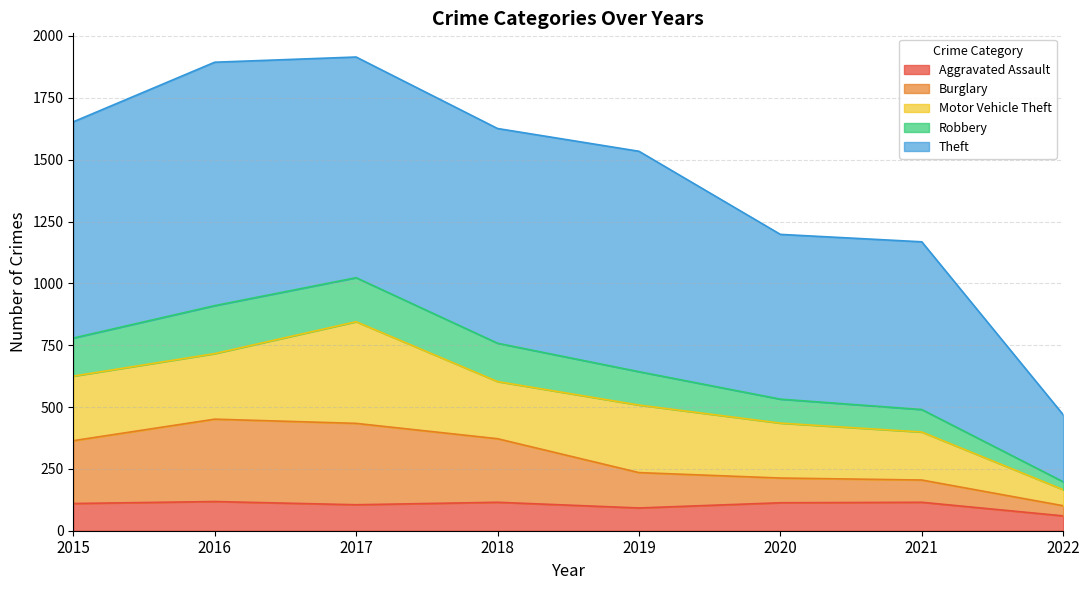

What are all the series names shown in the legend?

Aggravated Assault, Burglary, Motor Vehicle Theft, Robbery, Theft